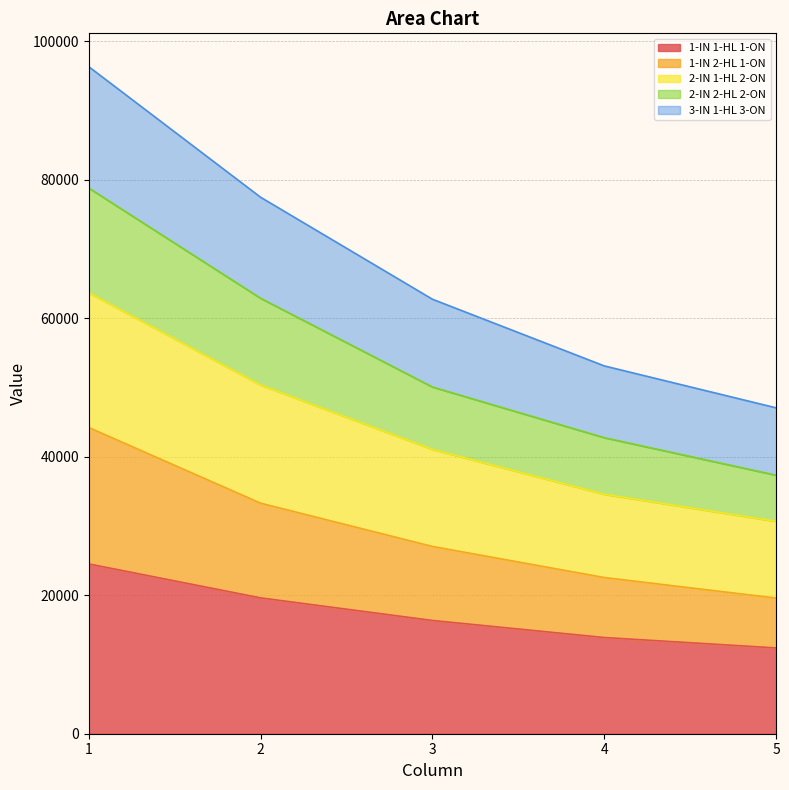

What is the total value across all series at 1?

96295